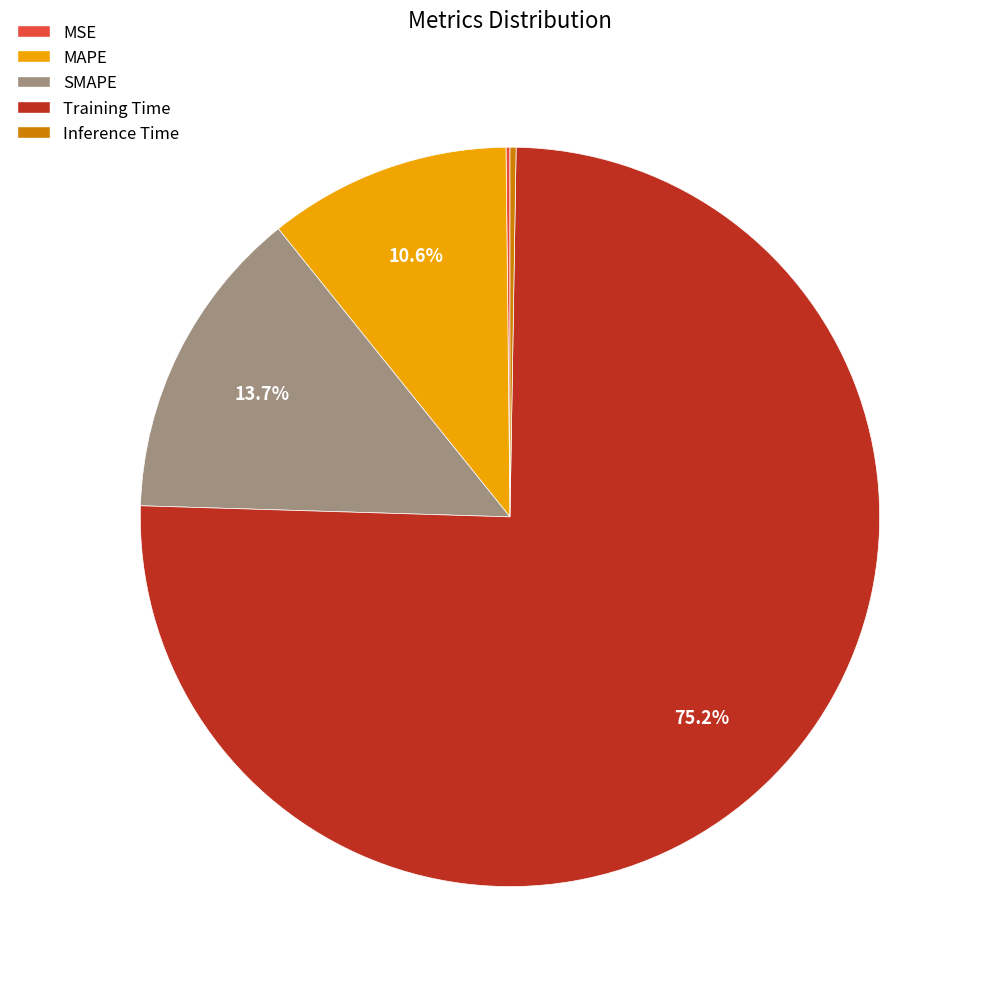

Which slice is the largest?

Training Time